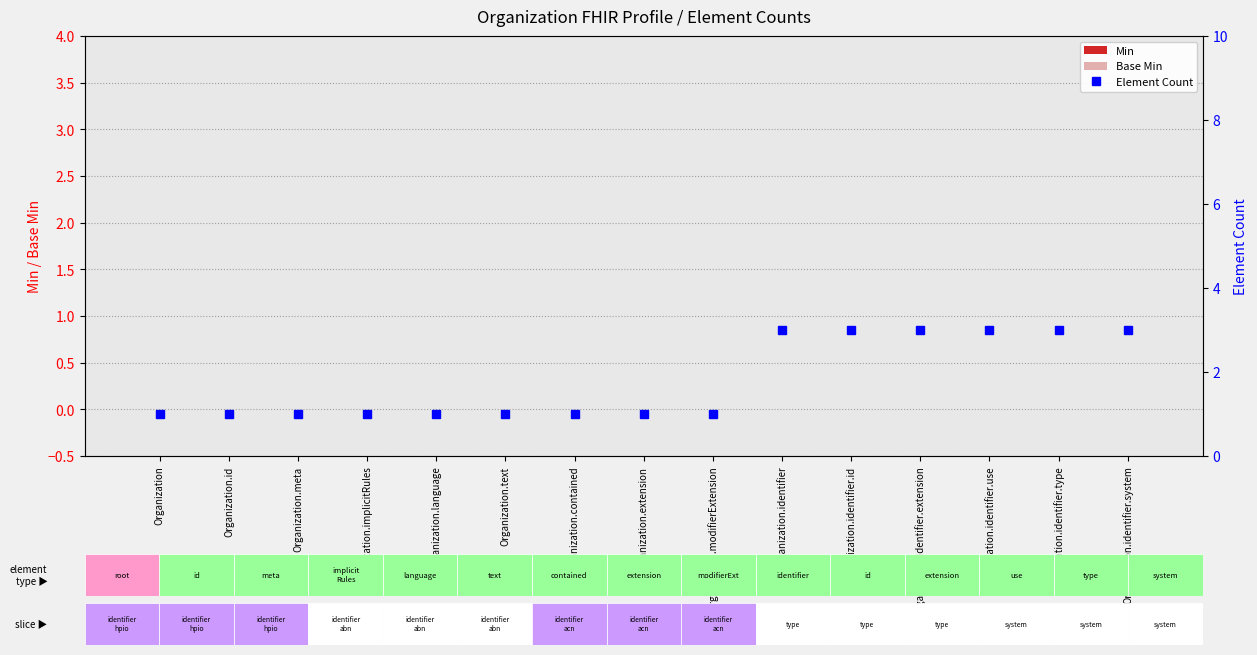

Rank the categories by Min value from lowest to highest.

Organization, Organization.id, Organization.meta, Organization.implicitRules, Organization.language, Organization.text, Organization.contained, Organization.extension, Organization.modifierExtension, Organization.identifier, Organization.identifier.id, Organization.identifier.extension, Organization.identifier.use, Organization.identifier.type, Organization.identifier.system